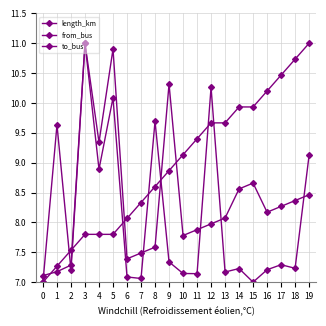

Reading left to right, what are all the values shown in this chart?

length_km: 7.1	7.2	7.3	11.0	8.9	10.1	7.1	7.1	9.7	7.3	7.1	7.1	10.3	7.2	7.2	7.0	7.2	7.3	7.2	9.1
from_bus: 7.0	7.3	7.5	7.8	7.8	7.8	8.1	8.3	8.6	8.9	9.1	9.4	9.7	9.7	9.9	9.9	10.2	10.5	10.7	11.0
to_bus: 7.0	9.6	7.2	11.0	9.3	10.9	7.4	7.5	7.6	10.3	7.8	7.9	8.0	8.1	8.6	8.7	8.2	8.3	8.4	8.5